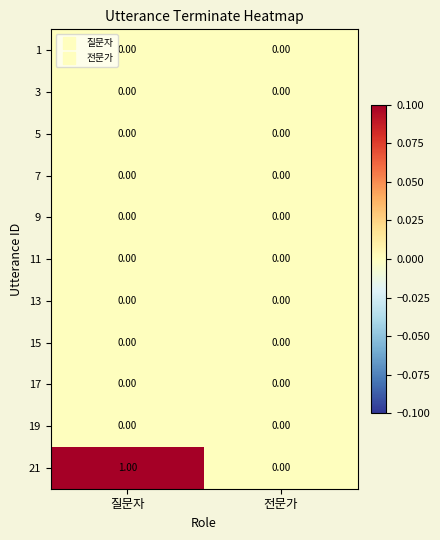

Where is 21 nearest to the value 0?

전문가